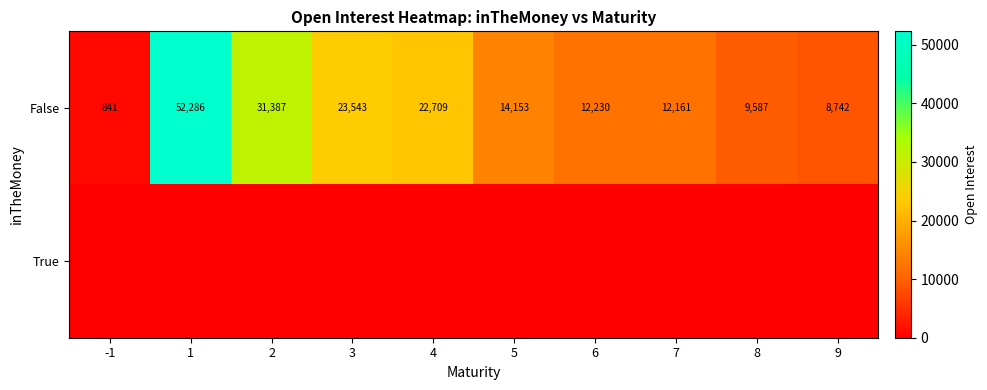

The value of False at 7 is 12161. True or false?

True